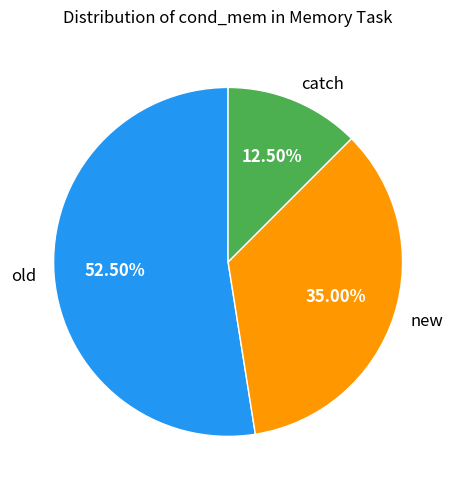

To the nearest percent, what percentage of the pie is new?

35%